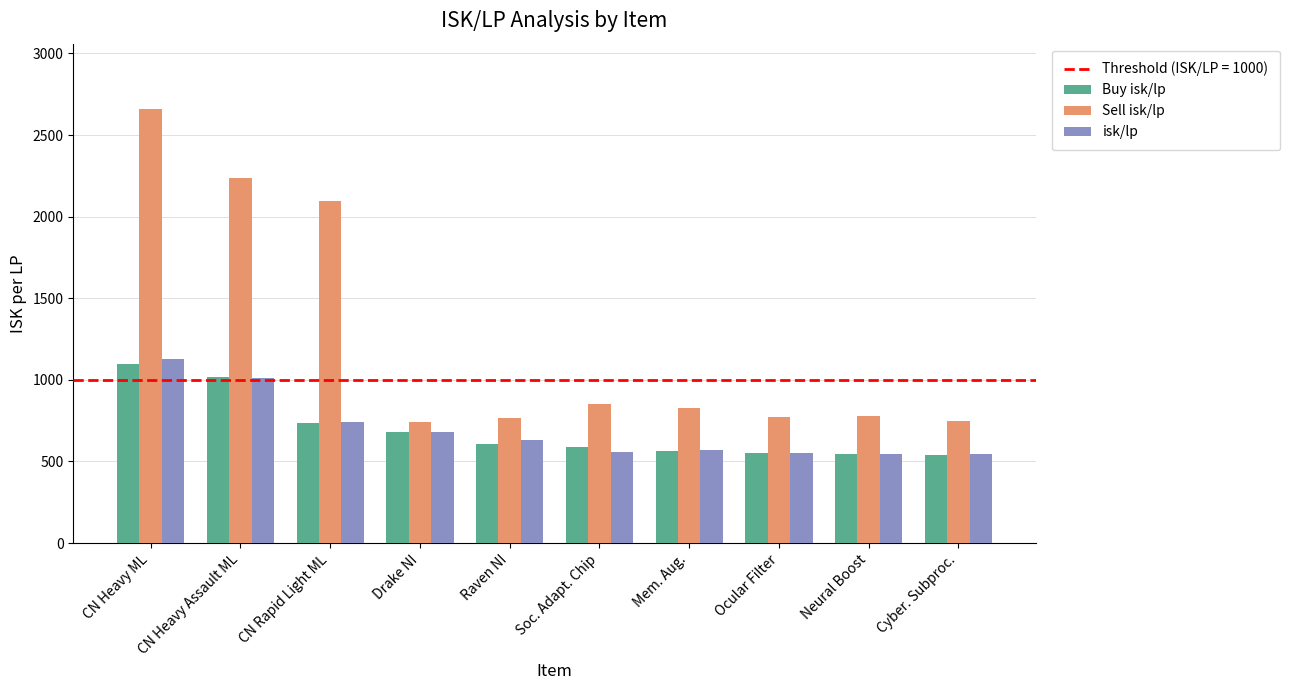

Which series changed the most between CN Rapid Light ML and Raven NI?

Sell isk/lp